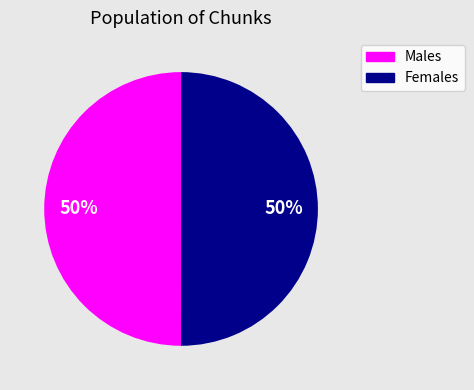

To the nearest percent, what is the average slice percentage?

50%